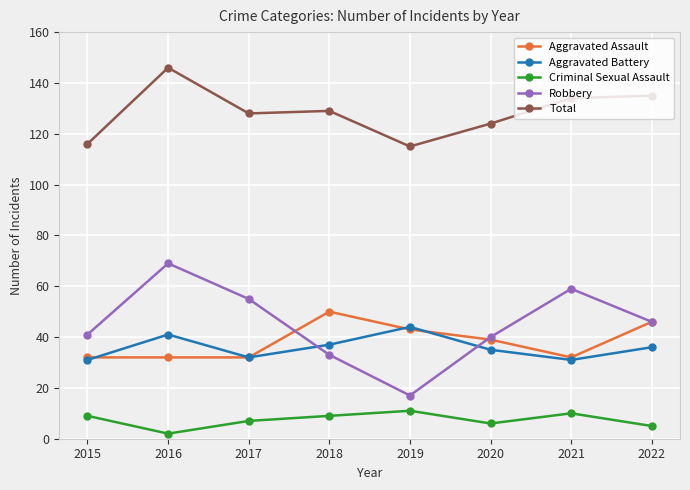

In Aggravated Battery, how many points are lower than both neighbors (excluding endpoints)?

2